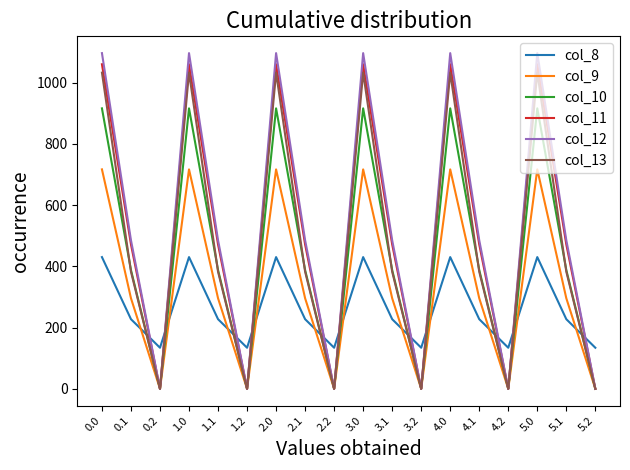

Which series has the largest total across all categories?

col_12